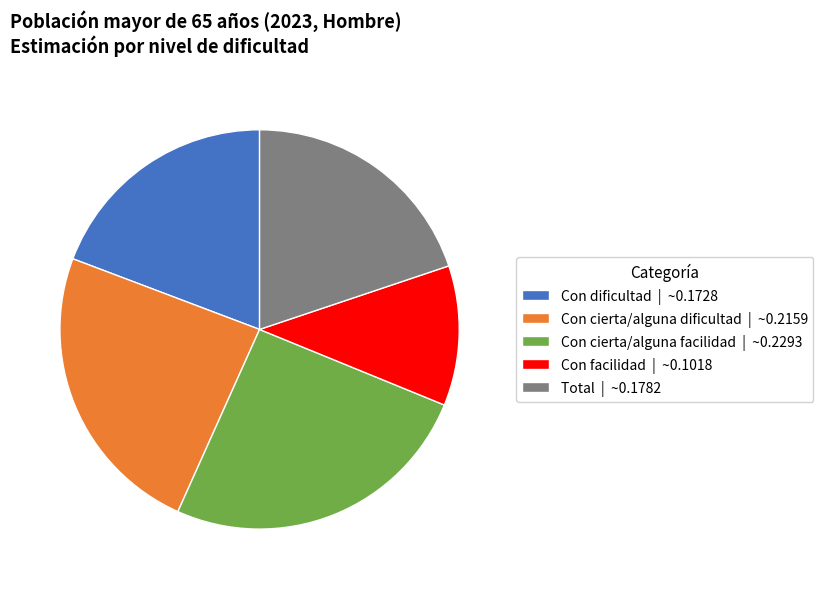

The Con dificultad slice represents 31% of the pie. True or false?

False